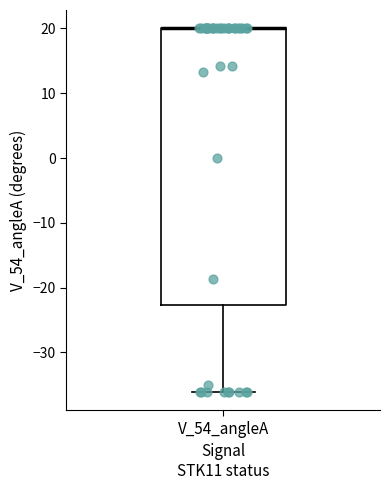

Where does the lower whisker of the box for V_54_angleA end on the y-axis? The values are not printed on the chart, so give them approximately, as read against the axis.

-36